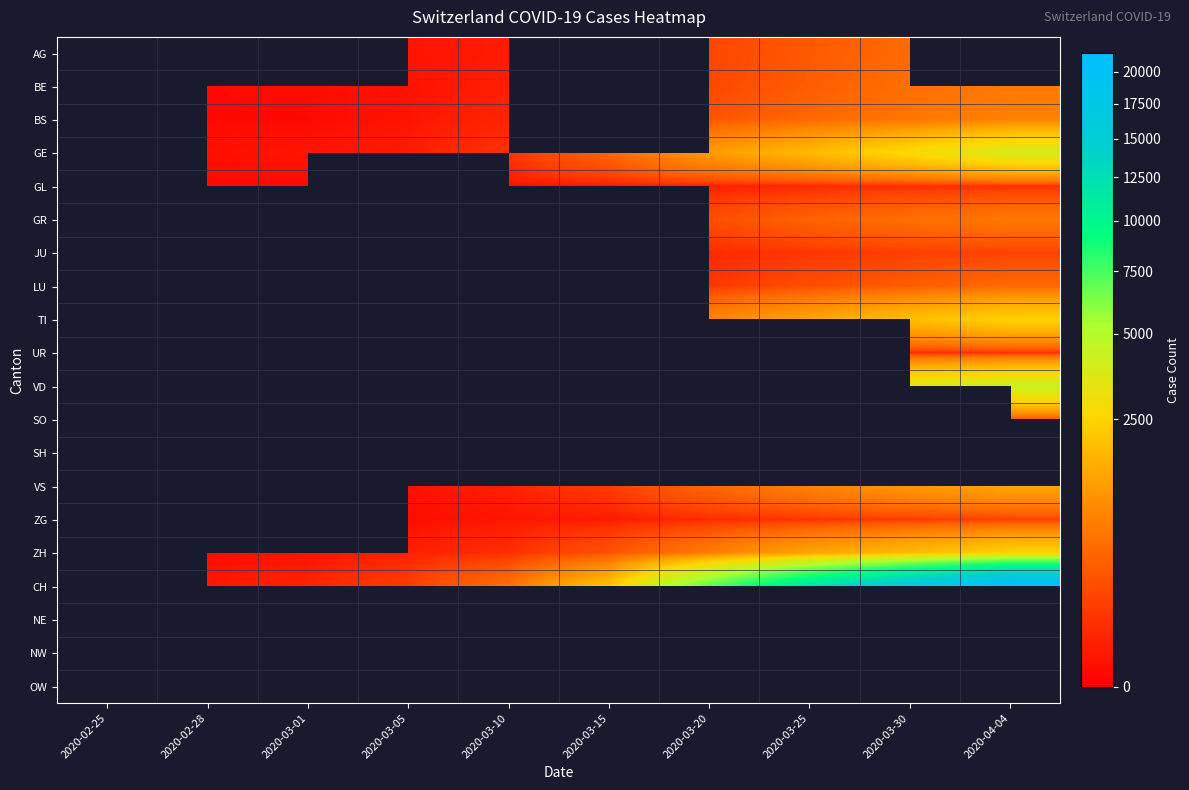

Rank the series at 2020-03-15 from highest to lowest value.

AG, BS, GE, GR, LU, TI, UR, VD, SO, CH, VS, BE, JU, SH, GL, NE, NW, OW, ZH, ZG